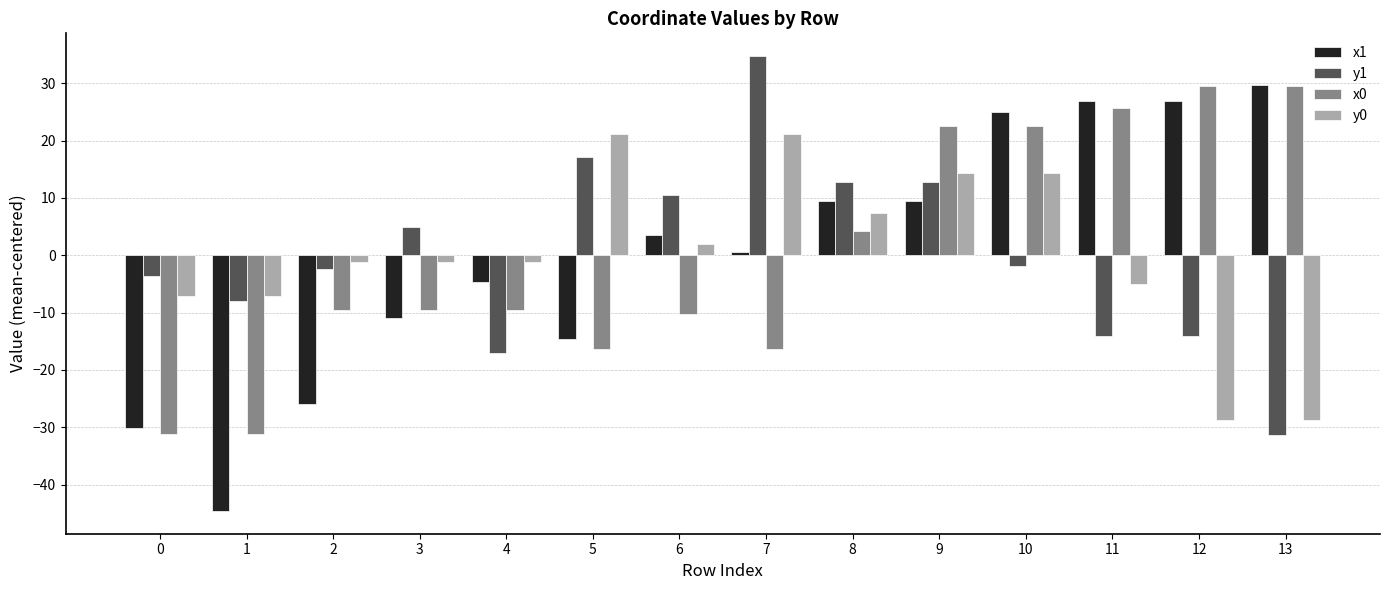

True or false: x1 has a value of 9.4 at 8.

True